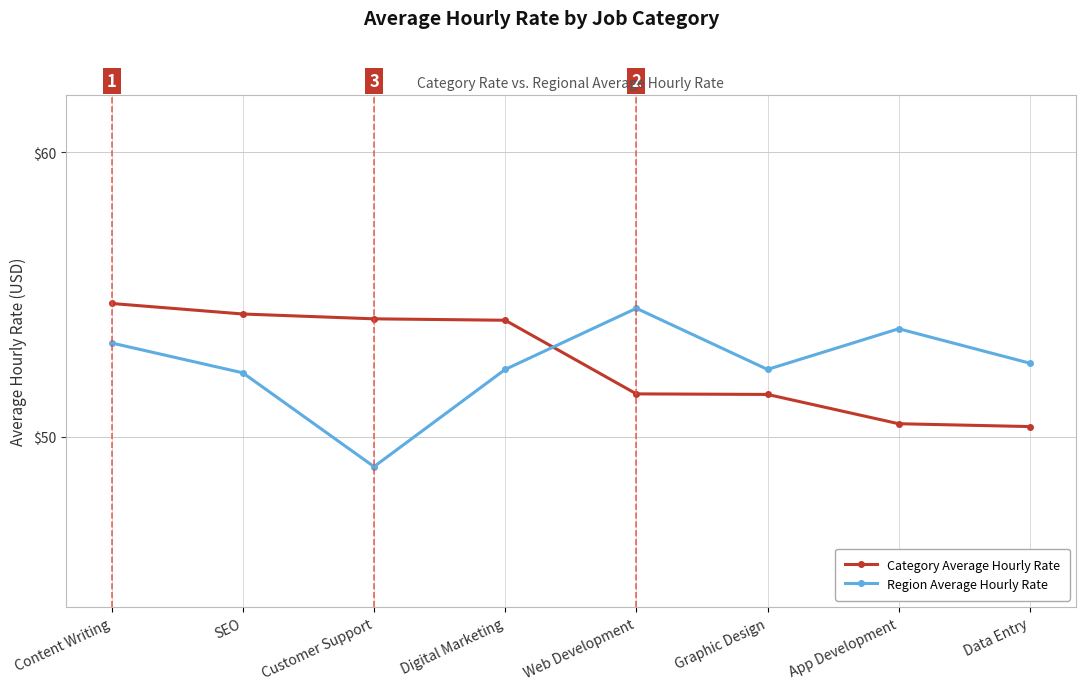

True or false: Region Average Hourly Rate has a value of 86.3 at Digital Marketing.

False